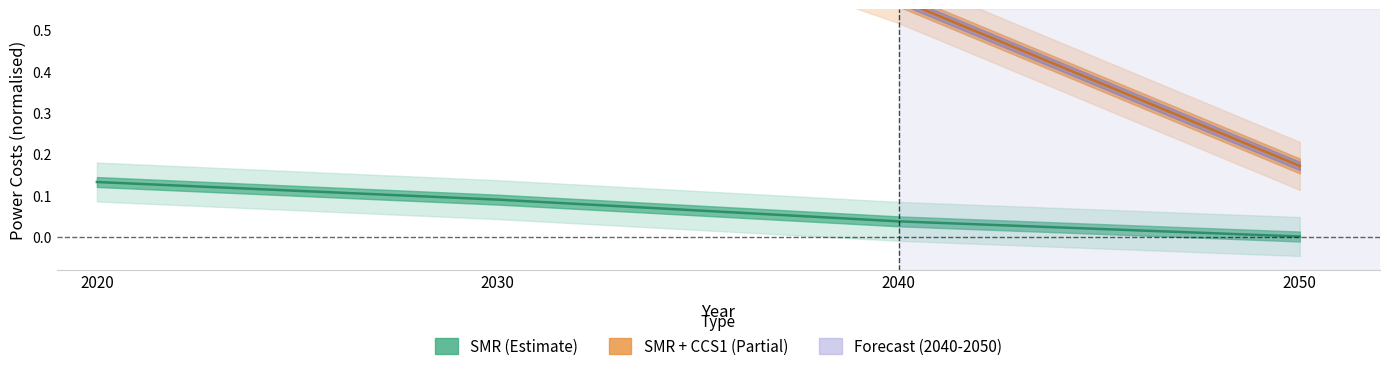

What is the sum of the values at 2030 and 2050?

0.1